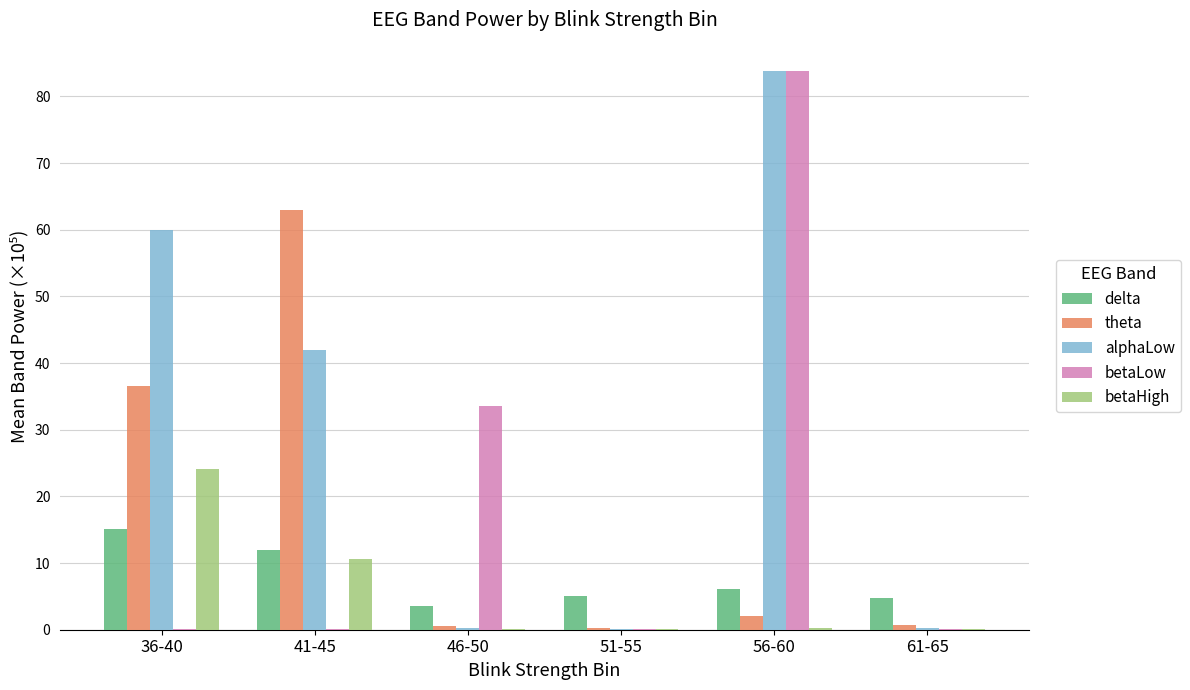

Is the value of delta at 56-60 greater than the value of theta at 61-65?

Yes